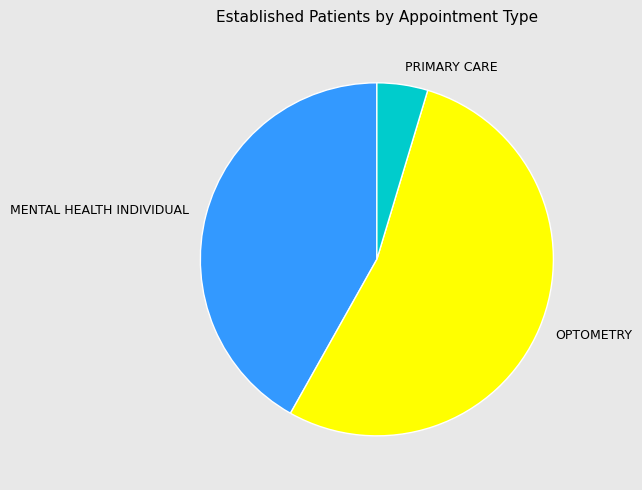

How many segments does this pie chart have?

3